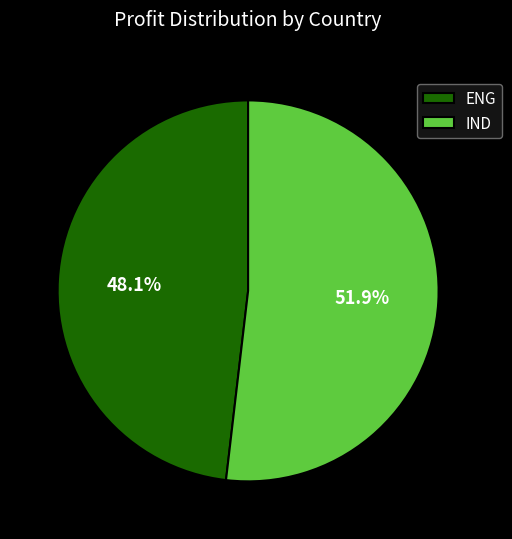

Approximately how many times larger is the value at ENG compared to IND?

0.9